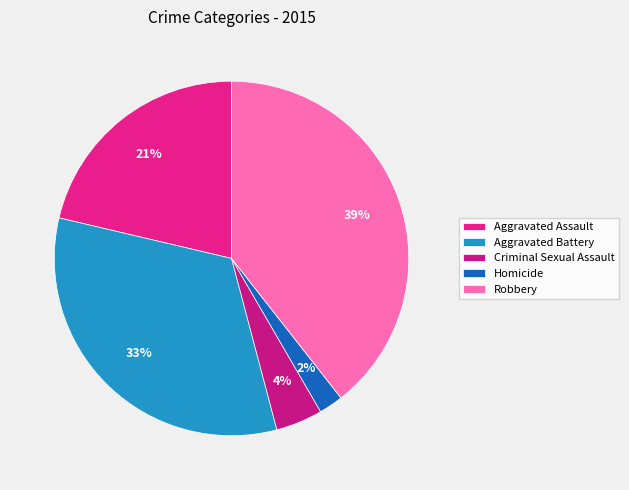

Which slice is the smallest?

Homicide